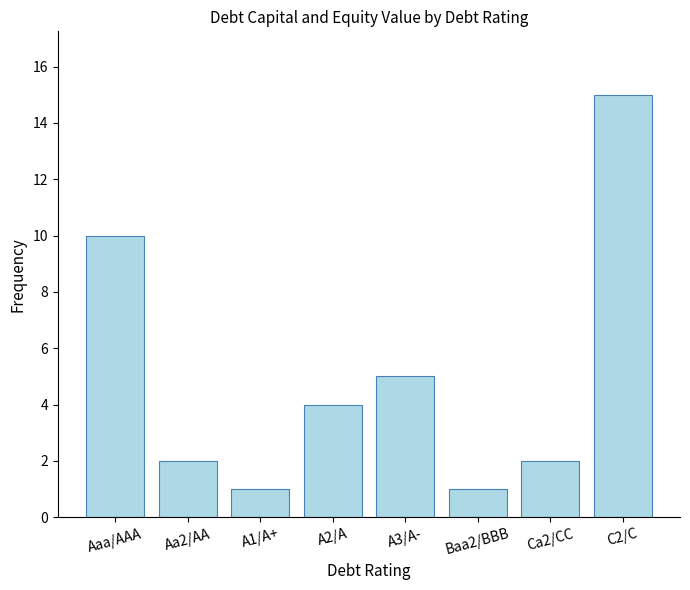

Which has a higher value, C2/C or A1/A+?

C2/C